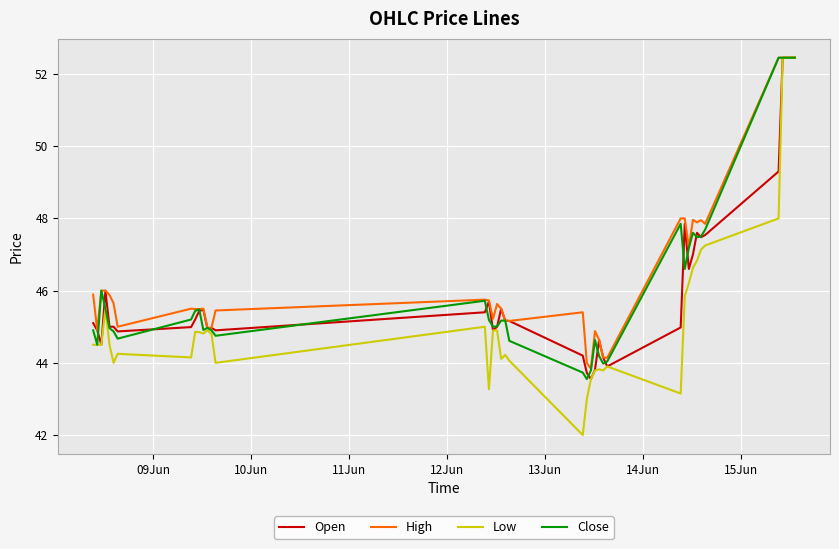

Is this an area chart (filled region under the line)?

No